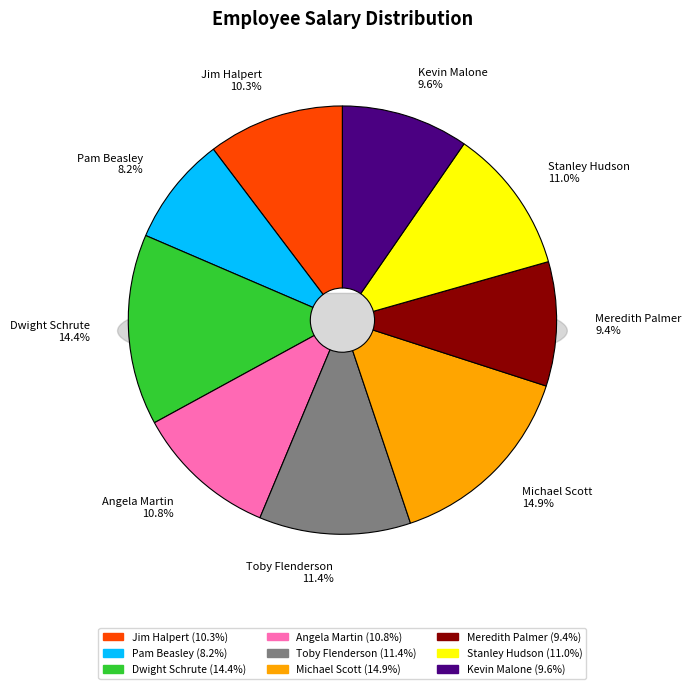

To the nearest percent, what percentage of the pie is Pam Beasley?

8%